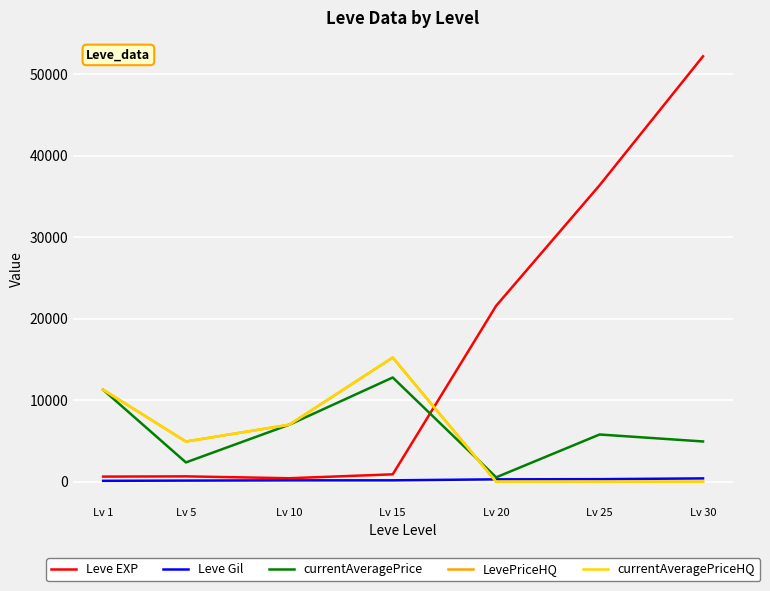

Does the chart have visible grid lines?

Yes